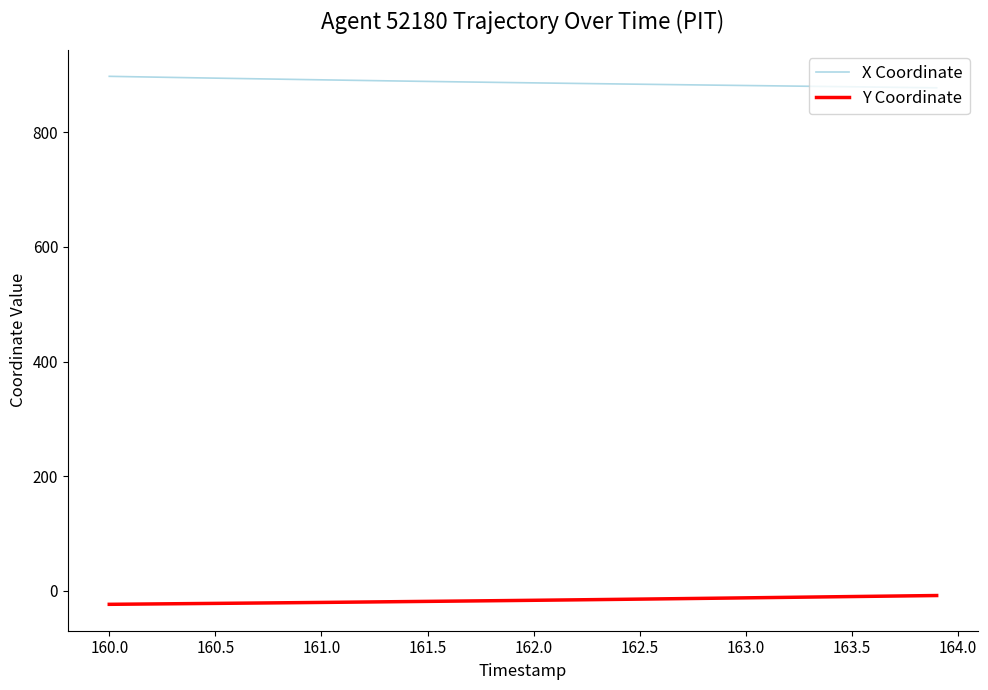

What is the difference between the second highest and second lowest values in the Y Coordinate series?

14.6